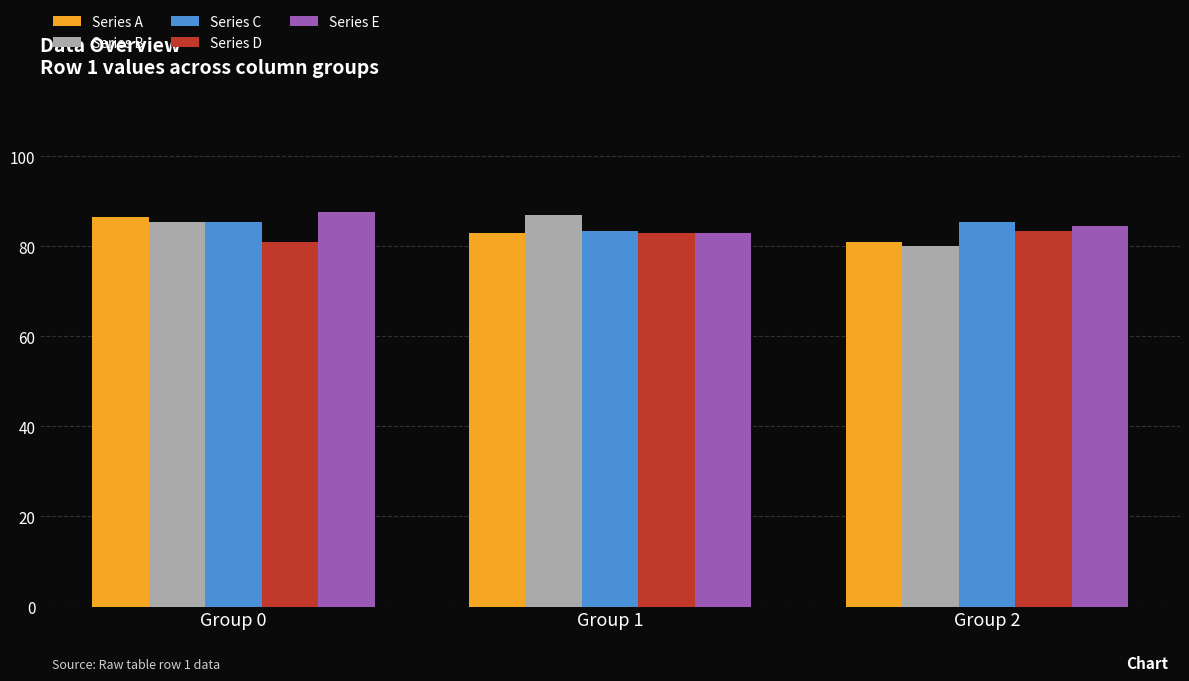

What is the greatest value displayed?

87.5